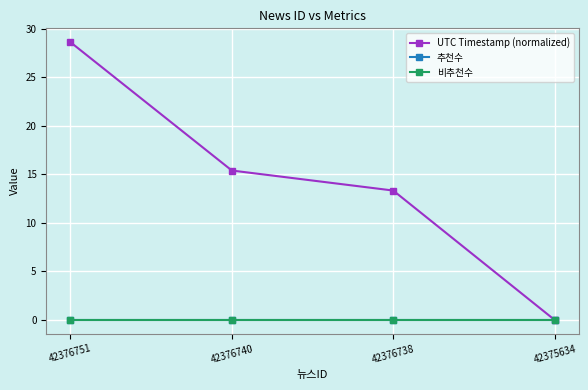

Does the chart have visible grid lines?

Yes